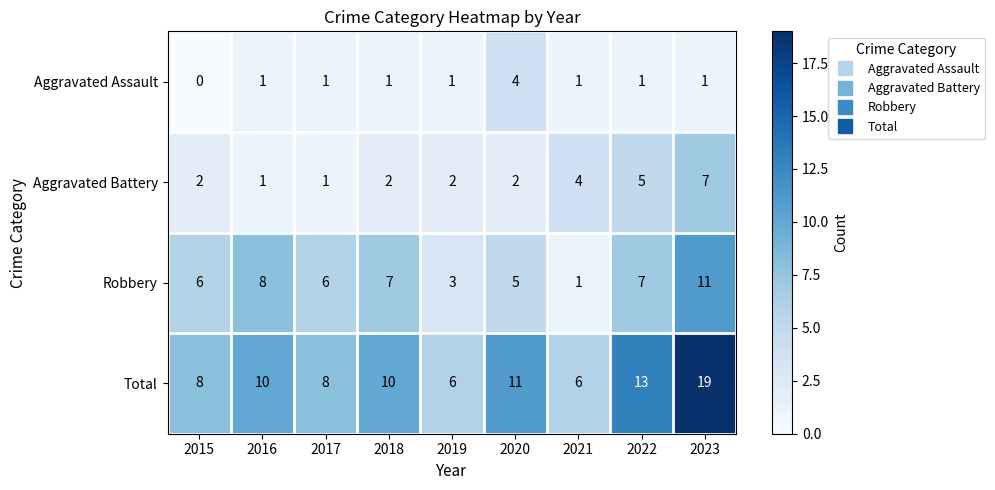

What value does the Total series have at 2022?

13